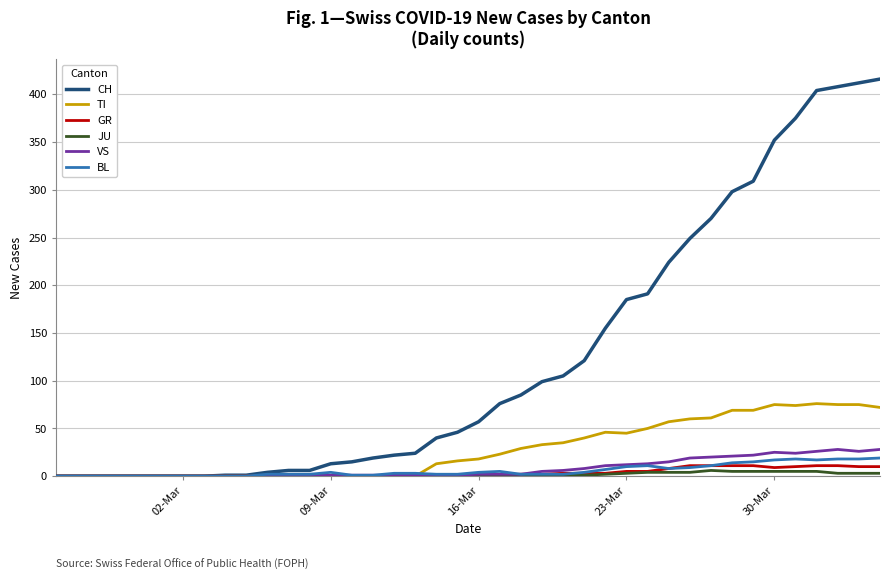

Which series has the largest range (max minus min)?

CH